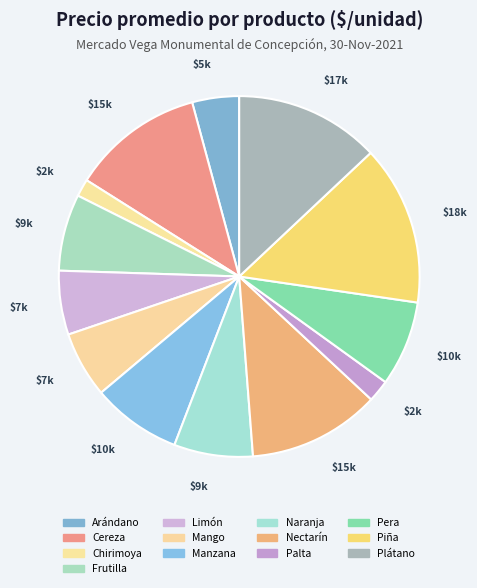

Which slice is the smallest?

Chirimoya